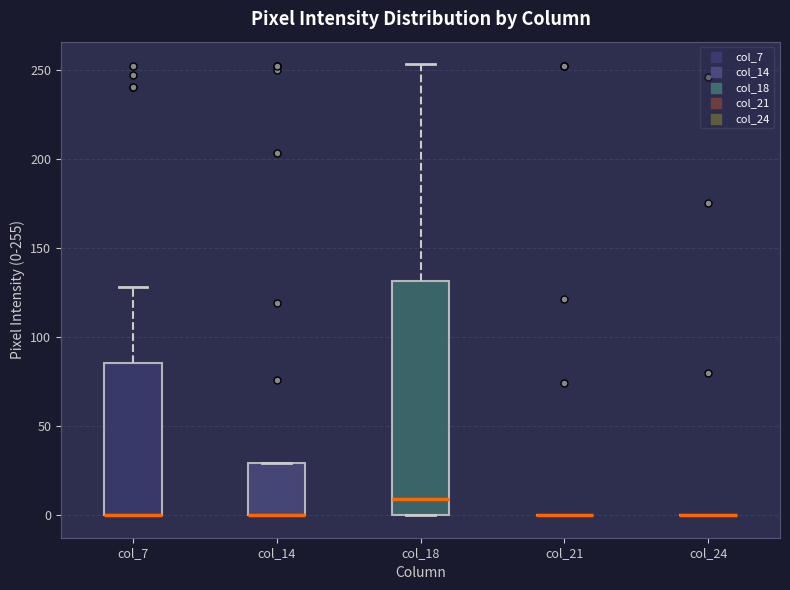

Comparing the boxes themselves (not the whiskers), which one is the tallest?

col_18